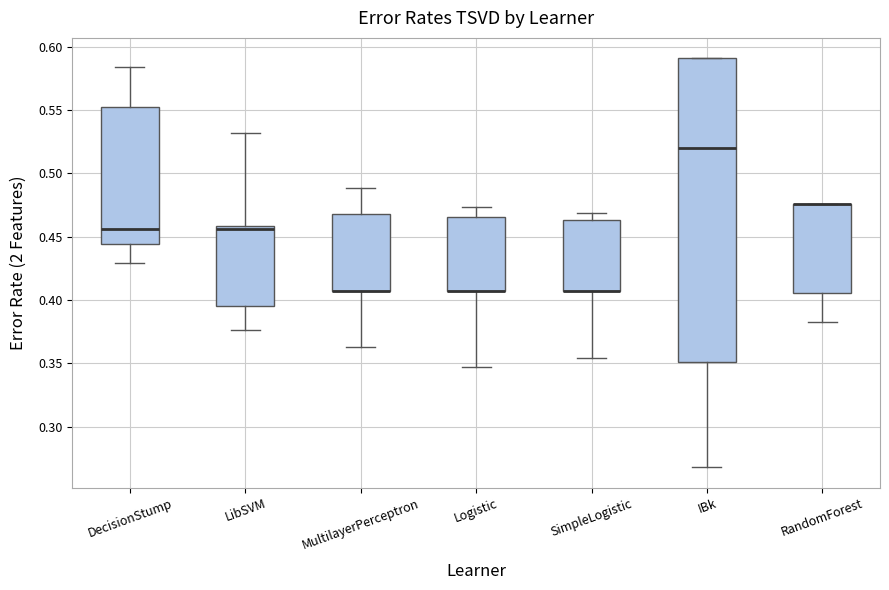

Which box is the tallest, from its lower edge to its upper edge?

IBk